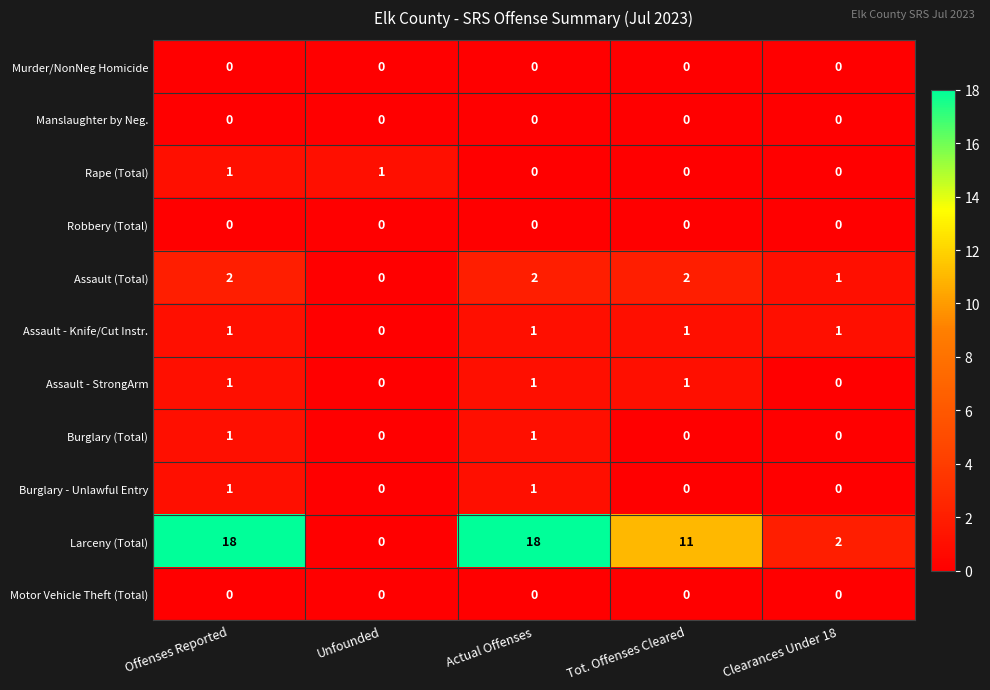

Which series has the largest range (max minus min)?

Larceny (Total)